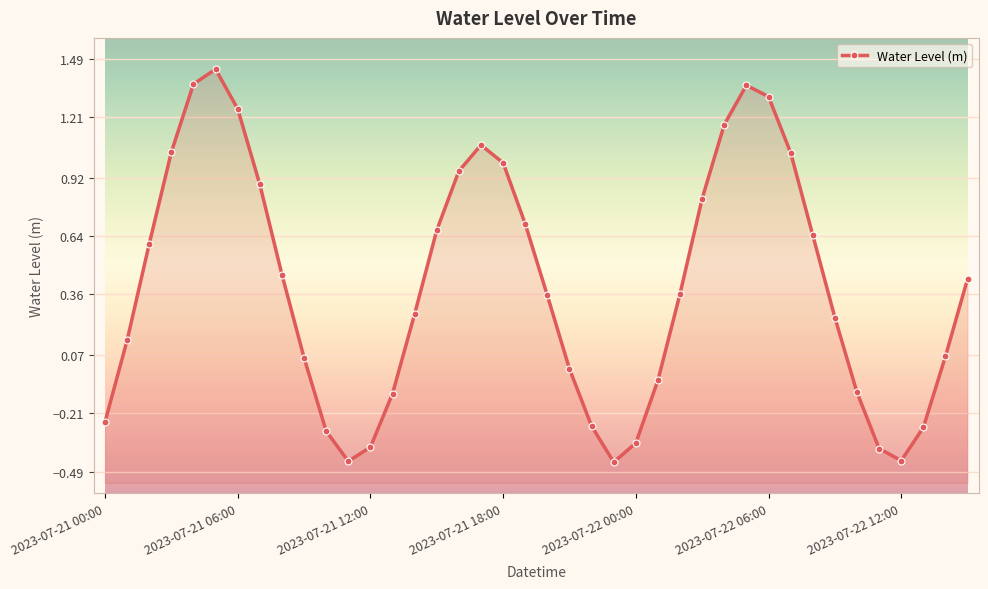

How many data points are above 0?

27